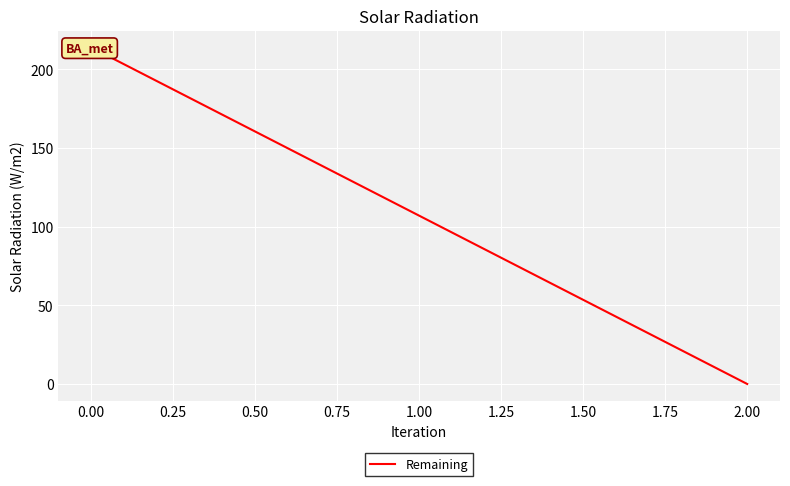

How many values are above zero?

1